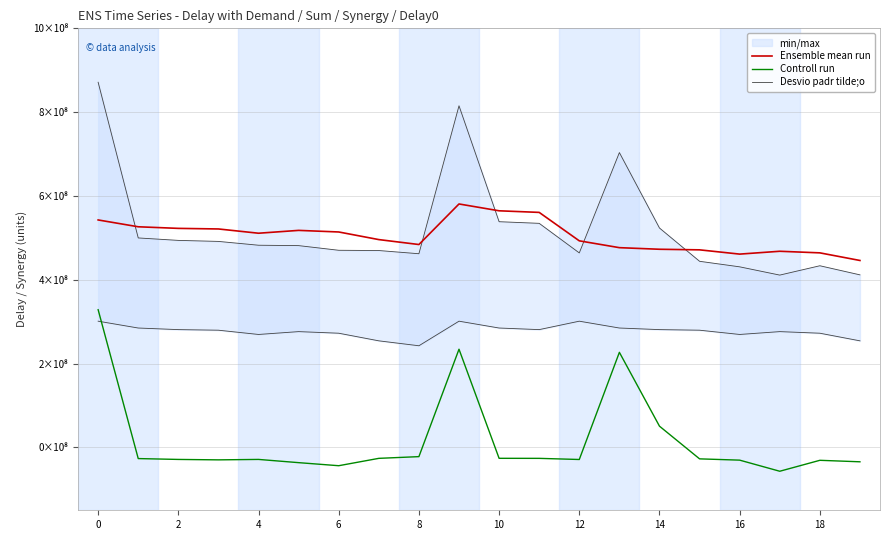

At which label does Desvio padr tilde;o reach its minimum?

17